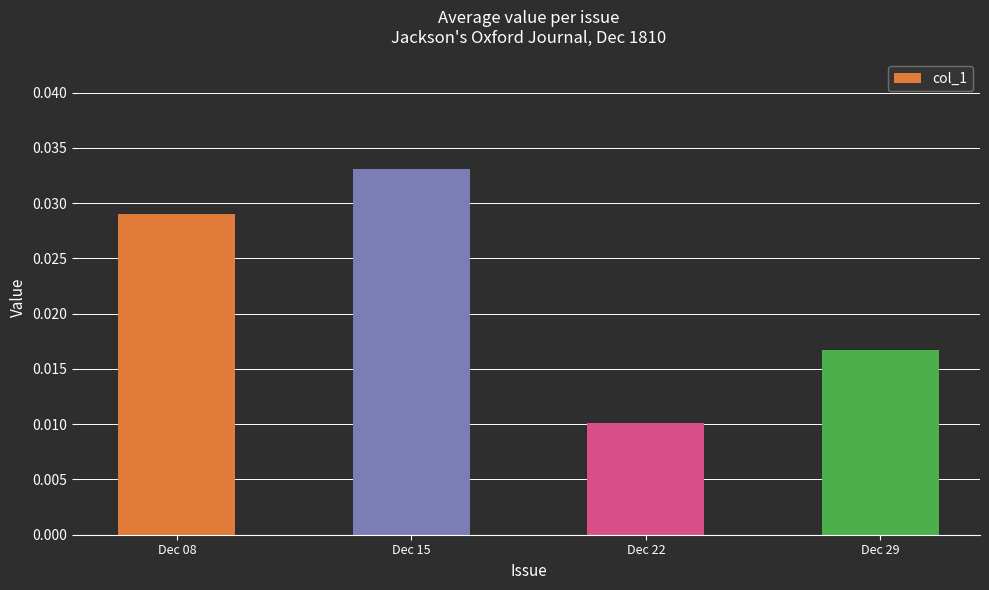

Which label corresponds to the largest value in the chart?

Dec 15